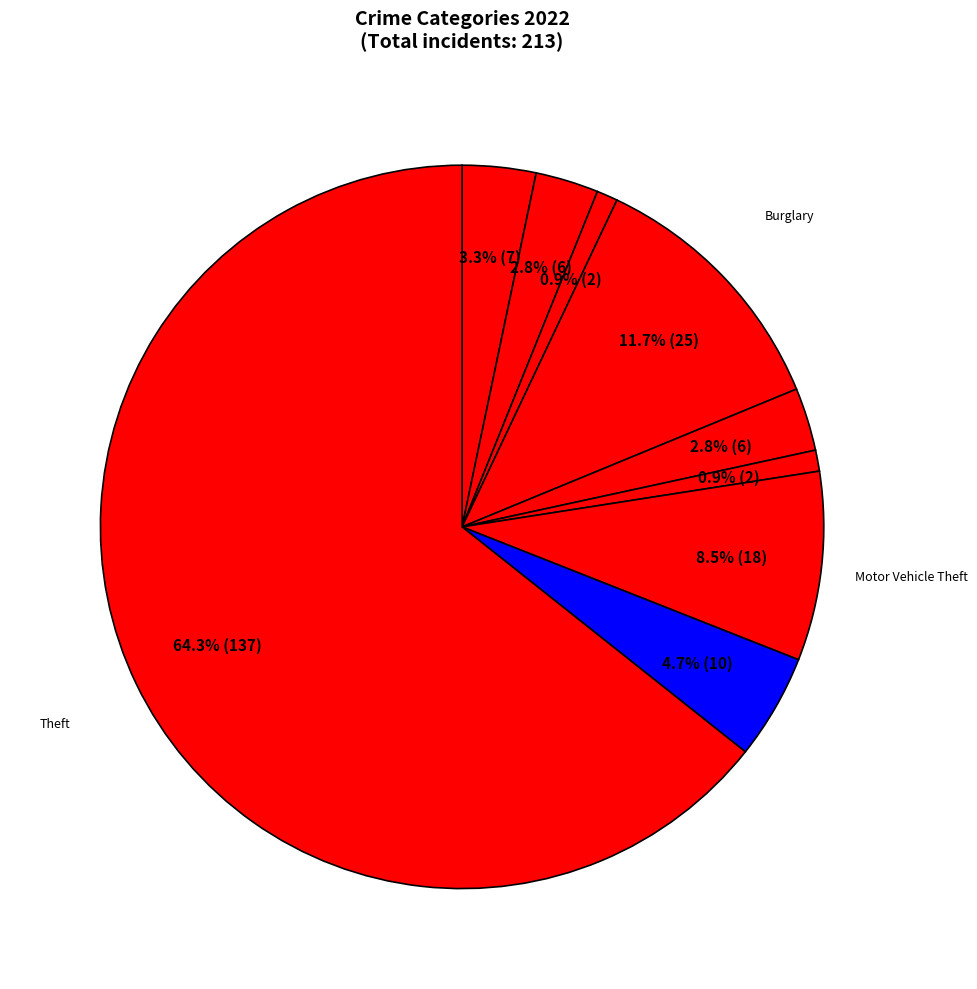

How many segments does this pie chart have?

9